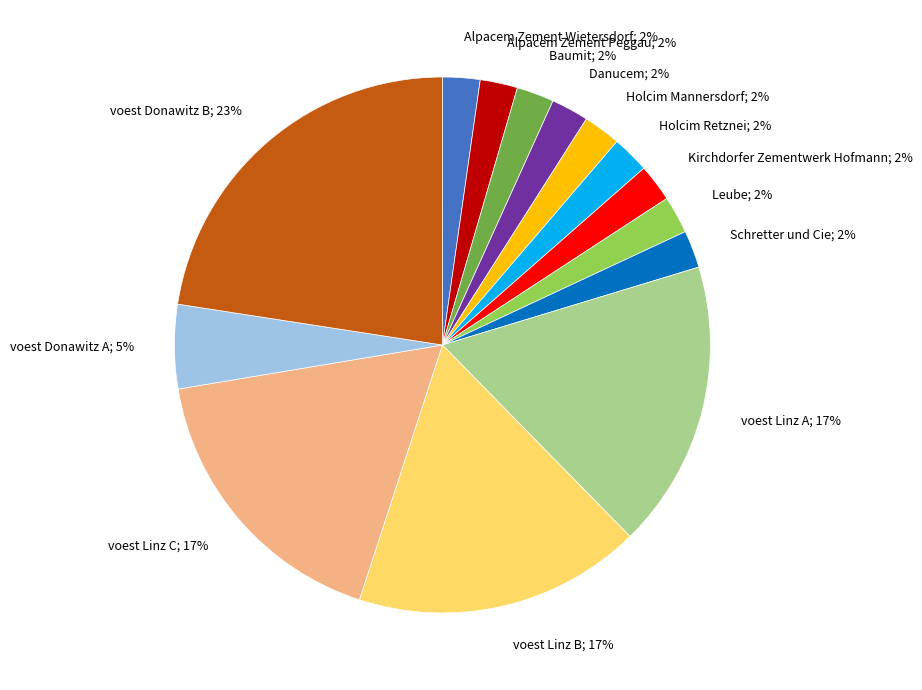

True or false: Kirchdorfer Zementwerk Hofmann accounts for 2% of the total.

True